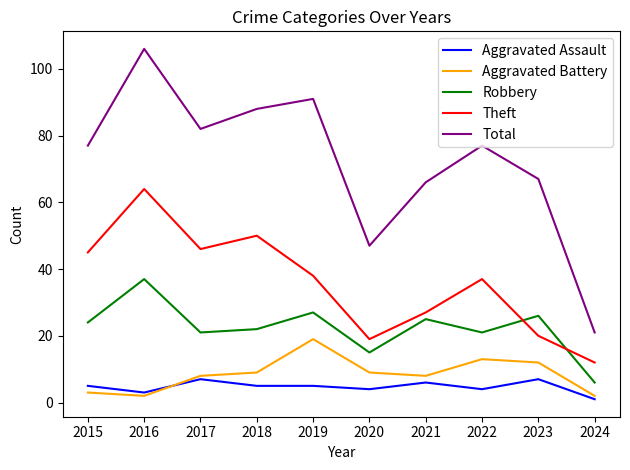

Rank the series by their maximum value, from highest to lowest.

Total, Theft, Robbery, Aggravated Battery, Aggravated Assault